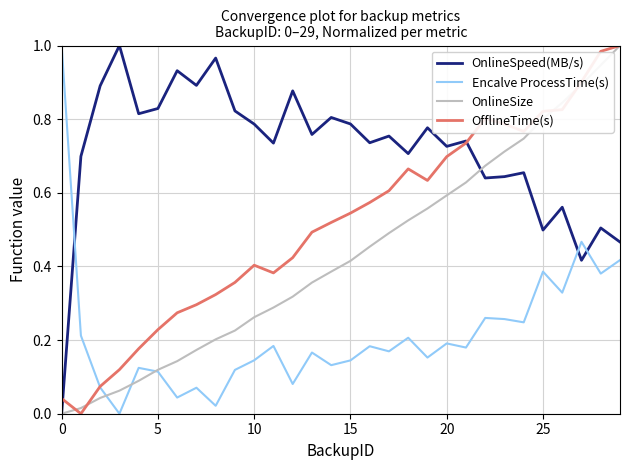

What are all the series names shown in the legend?

OnlineSpeed(MB/s), Encalve ProcessTime(s), OnlineSize, OfflineTime(s)